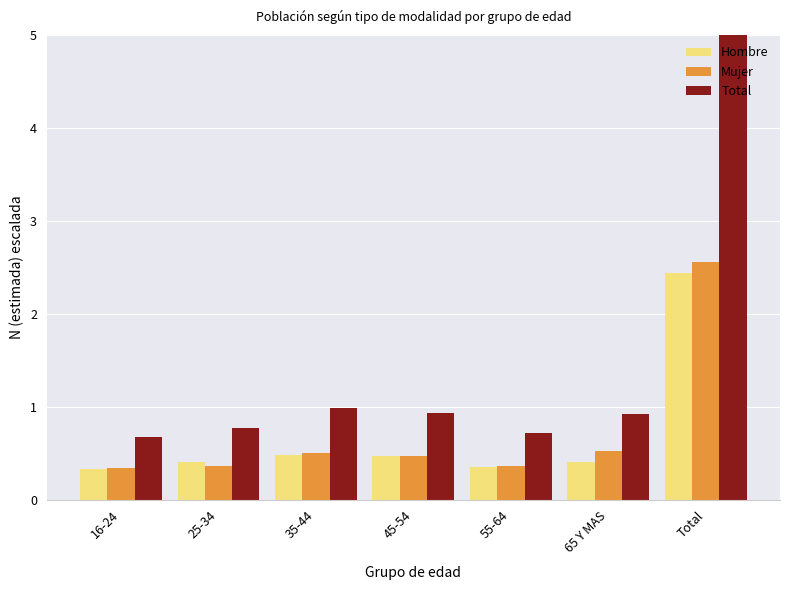

What is the smallest value displayed?

0.3